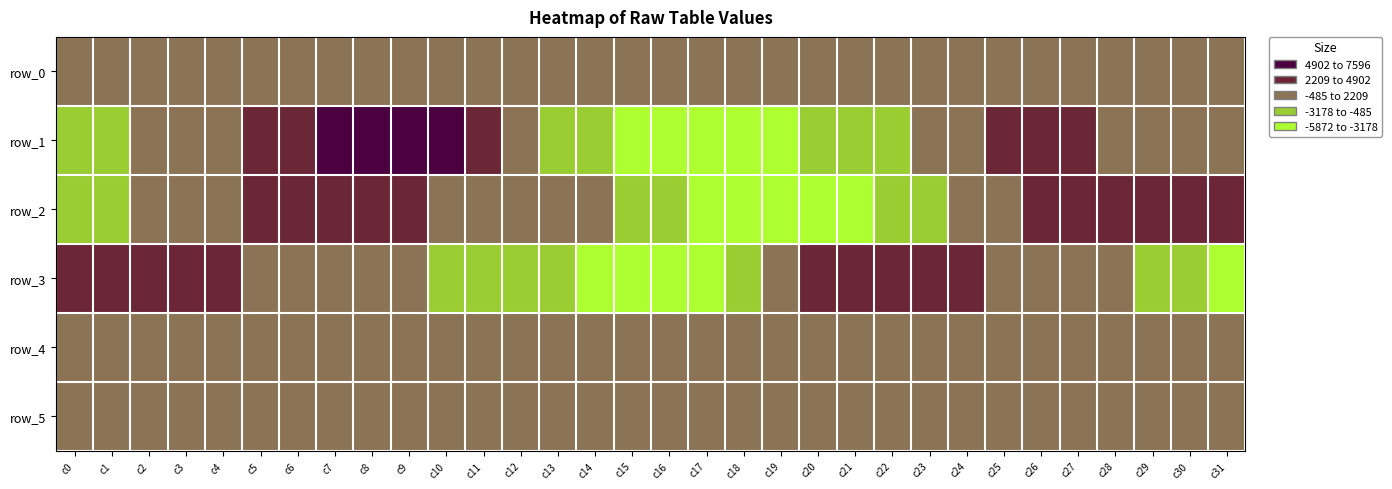

The value of row_2 at c20 is -827.8. True or false?

False